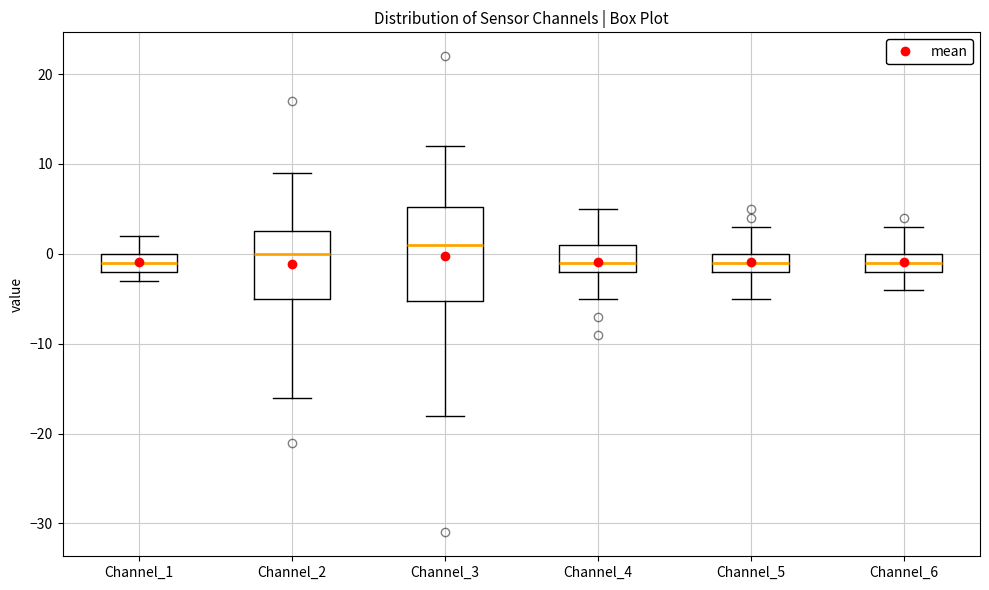

Where is the upper edge of the box for Channel_5 on the y-axis? The values are not printed on the chart, so give them approximately, as read against the axis.

0